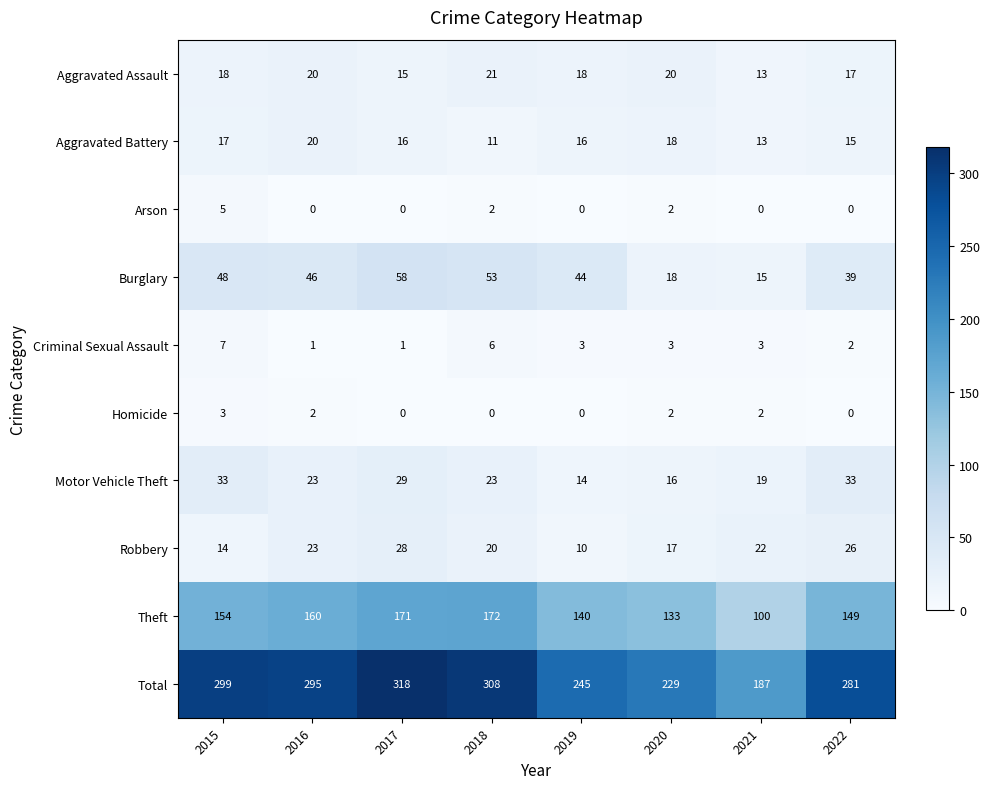

What is the difference between the highest and lowest values at 2017?

318